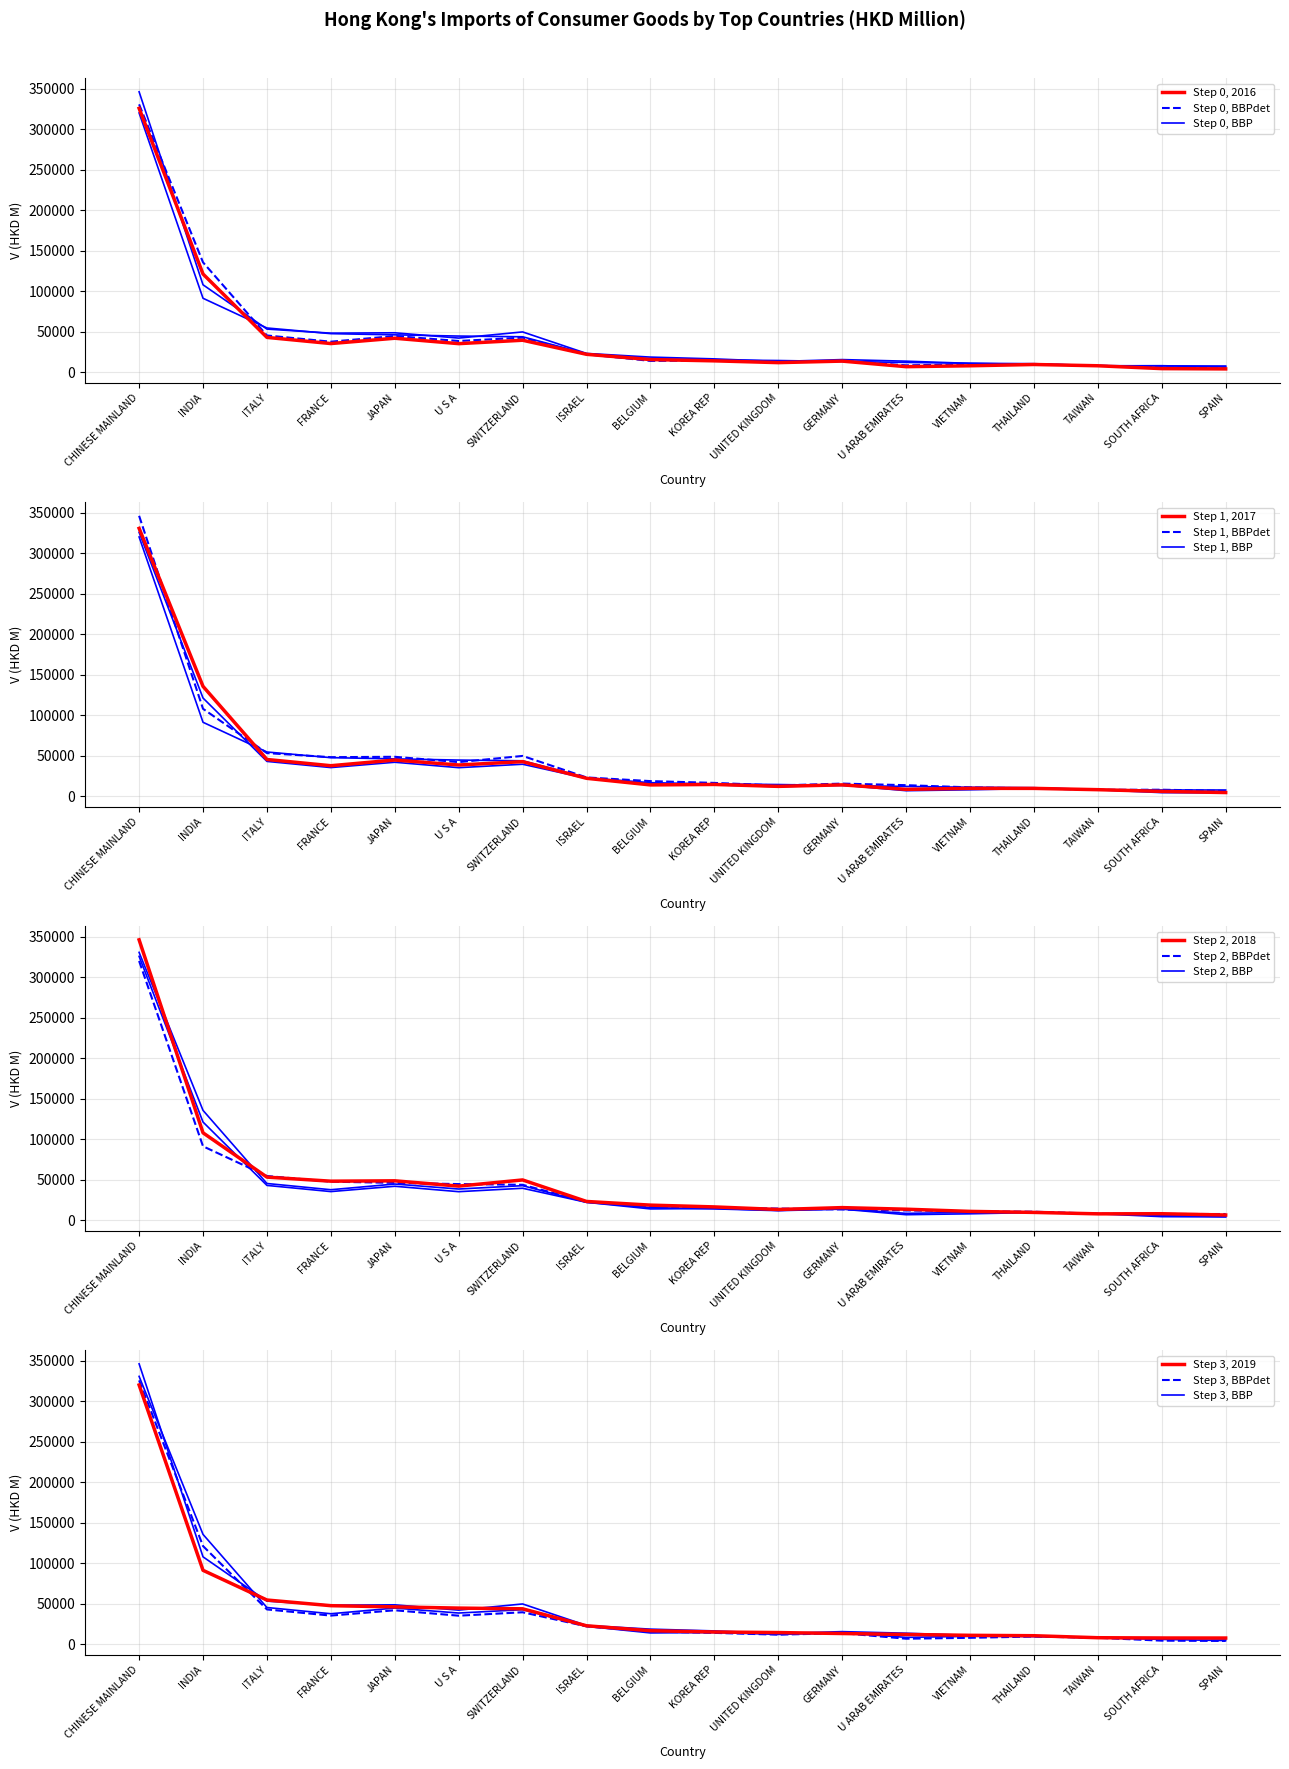

Which series has the largest total across all categories?

2018 Import Value